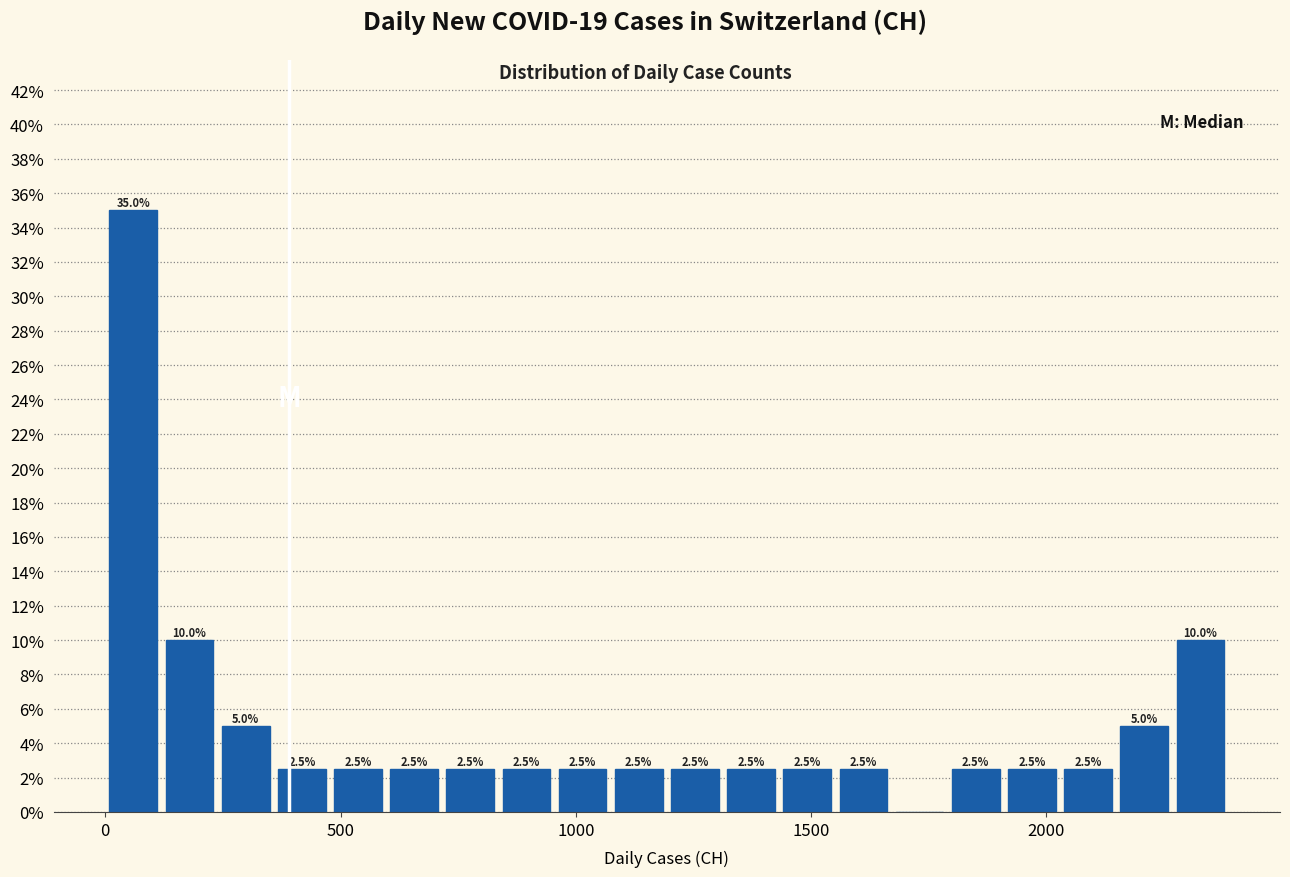

Read against the x-axis, roughly where is the centre of the tallest bar?

50